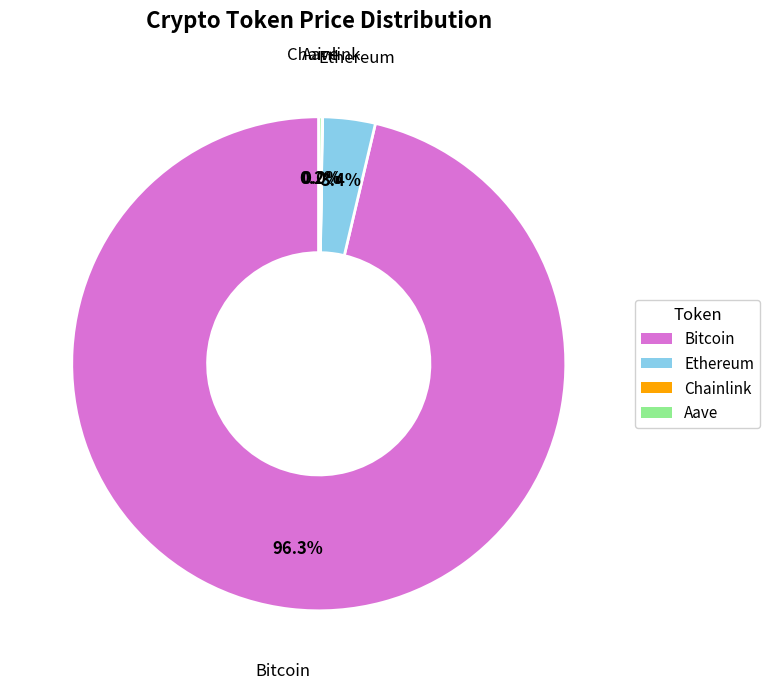

Which category accounts for the majority?

Bitcoin